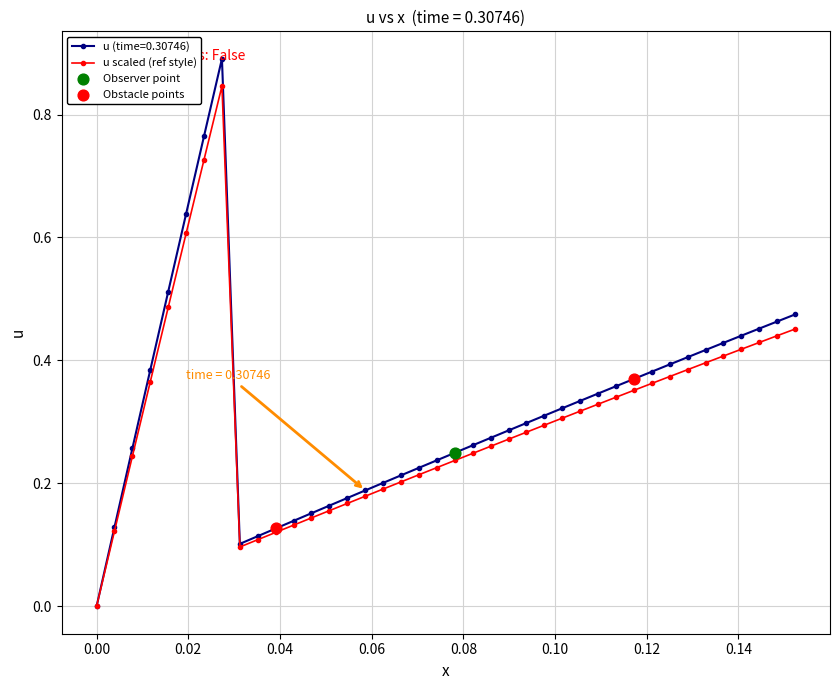

Which series has the largest range (max minus min)?

u (time=0.30746)